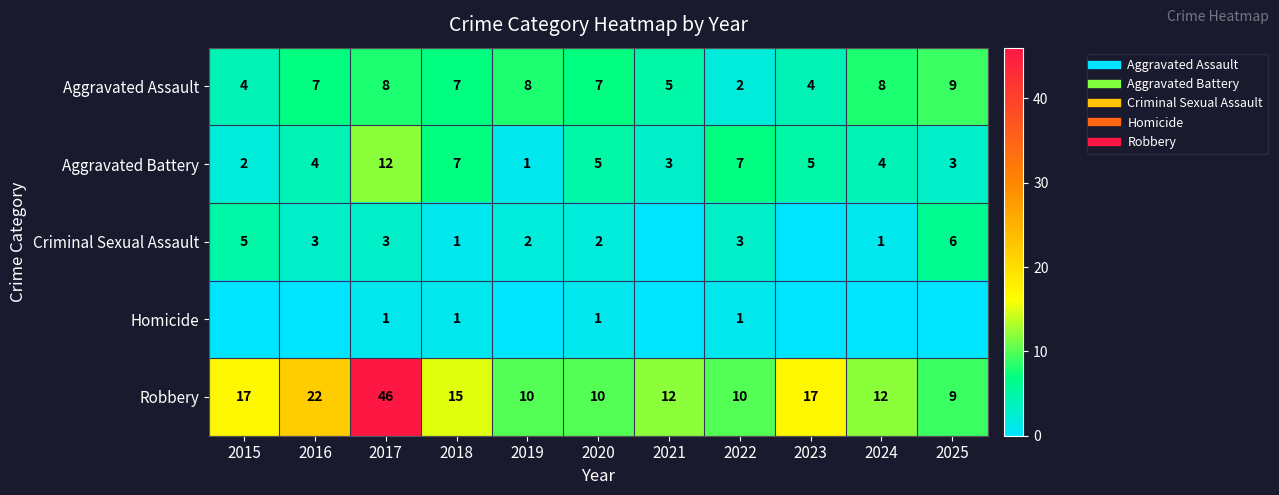

The value of Criminal Sexual Assault at 2015 is 5. True or false?

True